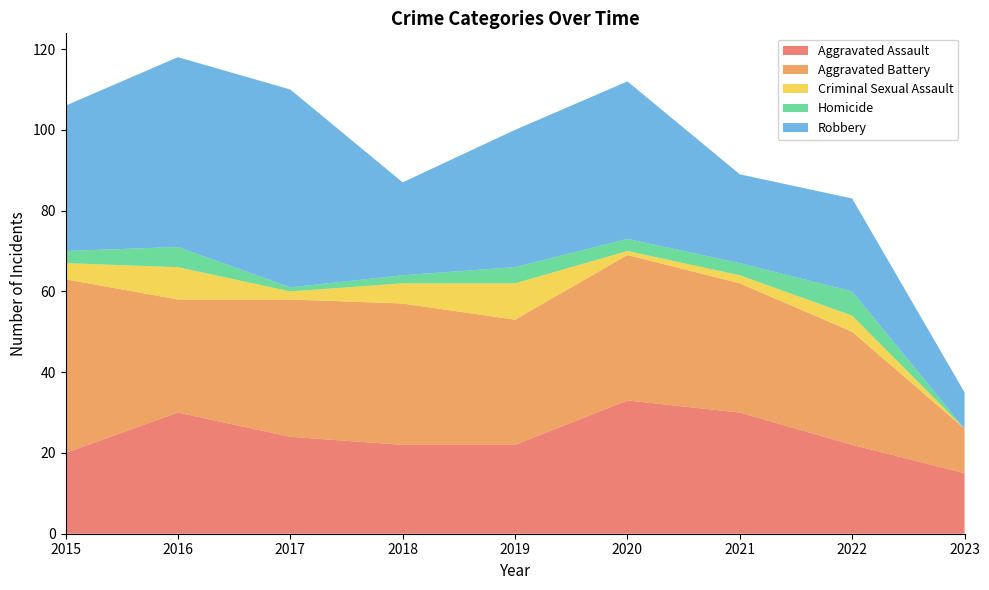

Reading left to right, list all the values displayed in this chart.

Aggravated Assault: 2015=20	2016=30	2017=24	2018=22	2019=22	2020=33	2021=30	2022=22	2023=15
Aggravated Battery: 2015=43	2016=28	2017=34	2018=35	2019=31	2020=36	2021=32	2022=28	2023=11
Criminal Sexual Assault: 2015=4	2016=8	2017=2	2018=5	2019=9	2020=1	2021=2	2022=4	2023=0
Homicide: 2015=3	2016=5	2017=1	2018=2	2019=4	2020=3	2021=3	2022=6	2023=0
Robbery: 2015=36	2016=47	2017=49	2018=23	2019=34	2020=39	2021=22	2022=23	2023=9